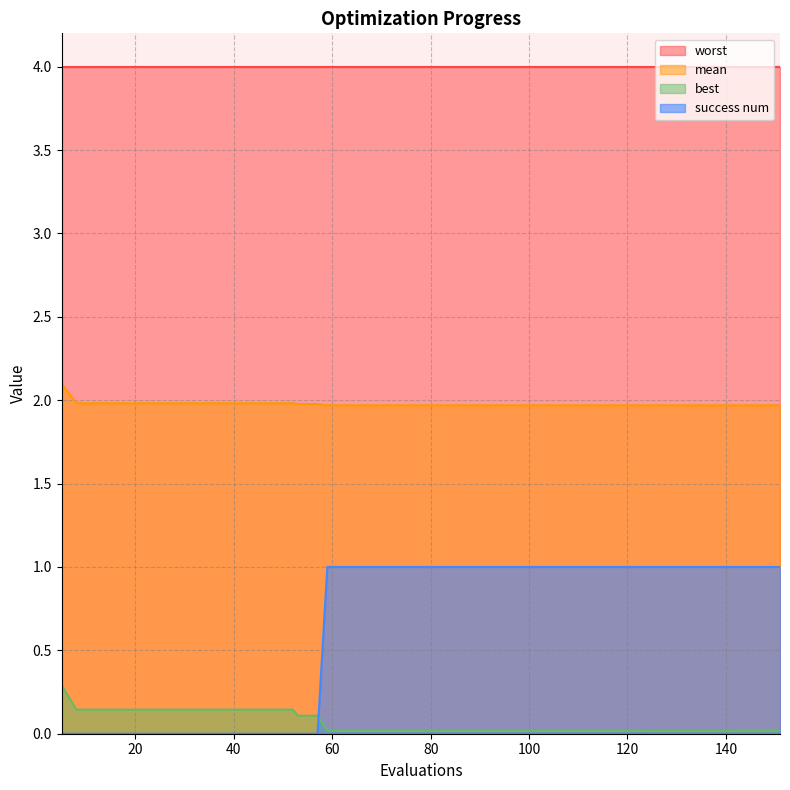

What is the difference between the maximum and second lowest values in the success num series?

1.0